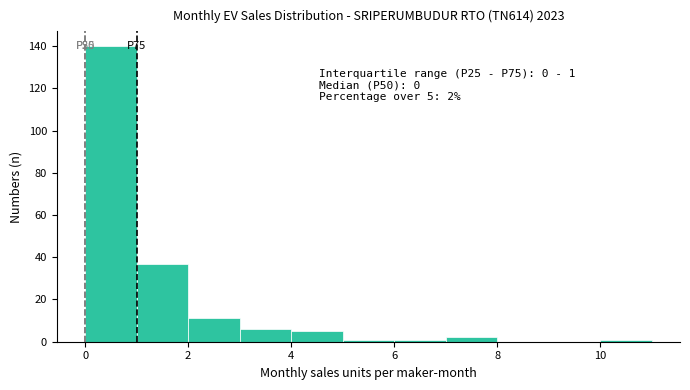

Which range on the x-axis has the tallest bar?

0 to 1